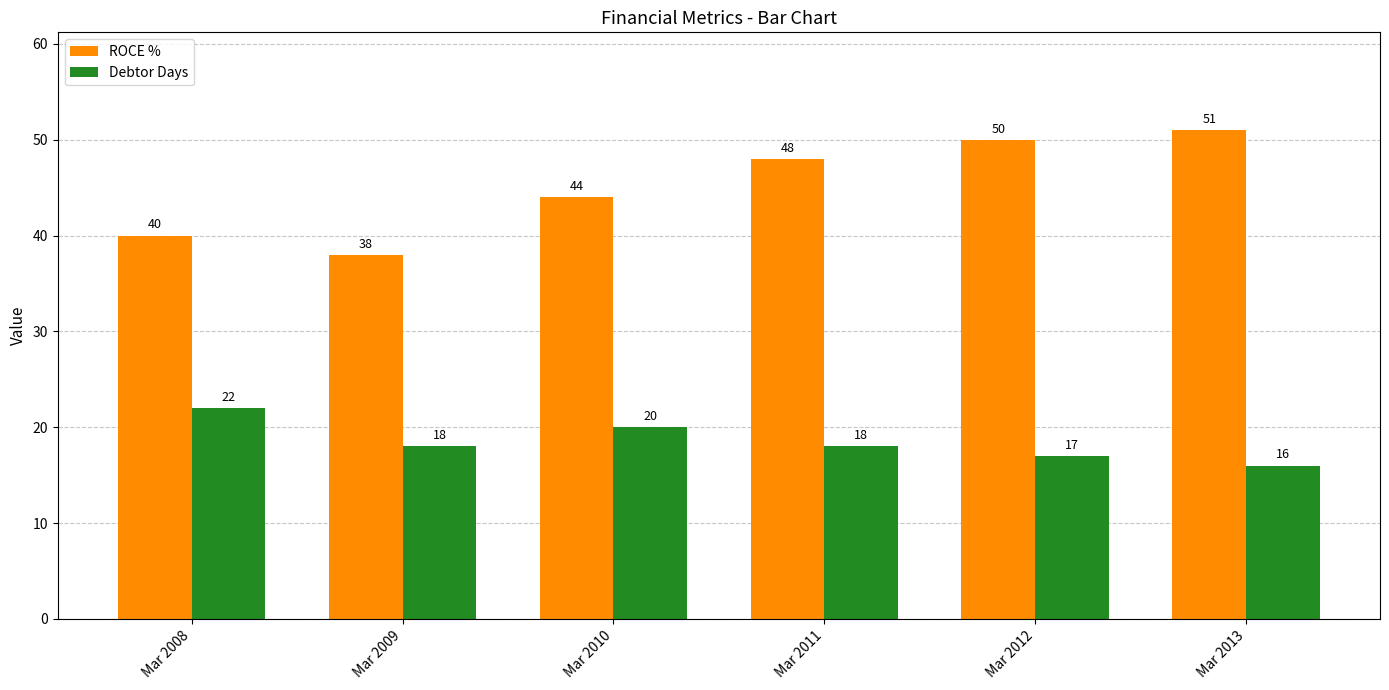

Which series changed the most between Mar 2008 and Mar 2013?

ROCE %